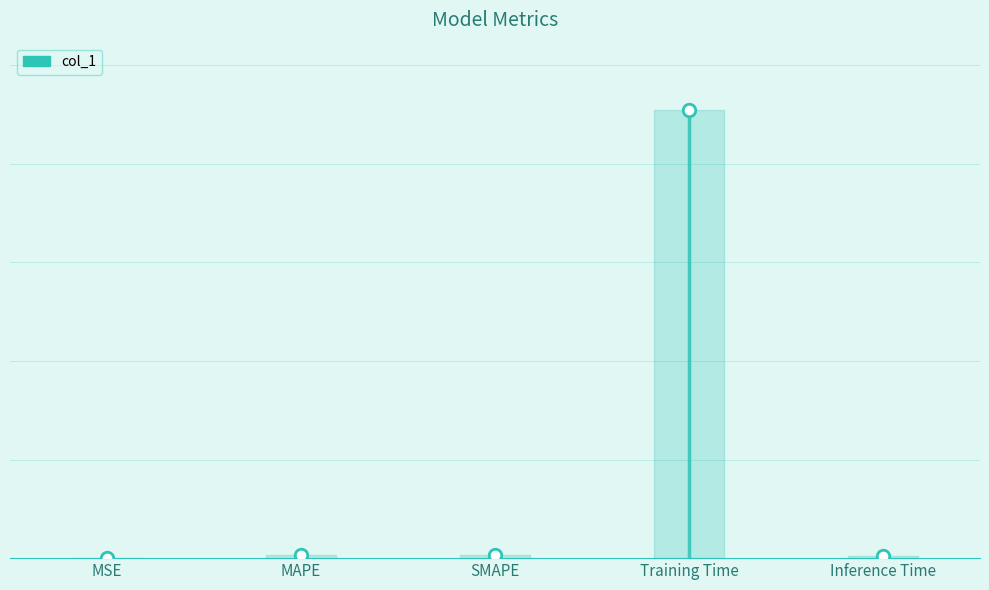

Reading right to left, extract all data points from this chart.

0.0	6.4	0.0	0.0	0.0